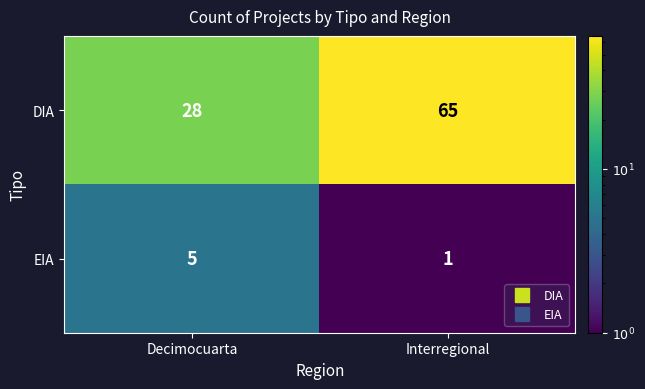

Reading right to left, list all the values displayed in this chart.

DIA: 65	28
EIA: 1	5